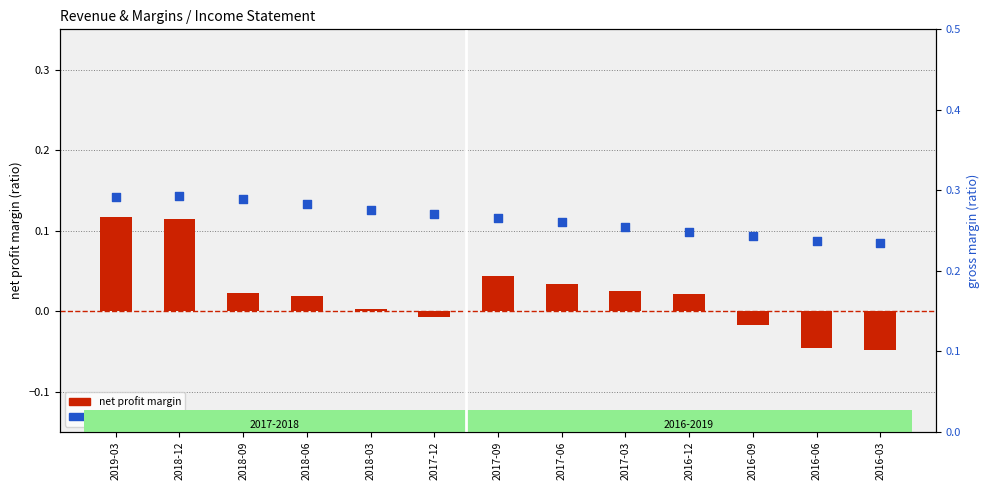

Is the value of gross margin at 2018-09 greater than the value of net profit margin at 2016-12?

Yes